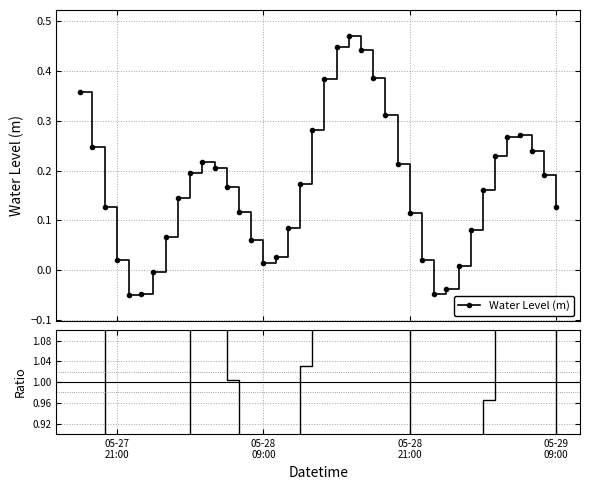

Reading right to left, transcribe all the data shown in this chart.

Water Level (m): 0.1	0.2	0.2	0.3	0.3	0.2	0.2	0.1	0.0	-0.0	-0.0	0.0	0.1	0.2	0.3	0.4	0.4	0.5	0.4	0.4	0.3	0.2	0.1	0.0	0.0	0.1	0.1	0.2	0.2	0.2	0.2	0.1	0.1	-0.0	-0.0	-0.1	0.0	0.1	0.2	0.4
Ratio: 0.8	1.1	1.4	1.6	1.6	1.4	1.0	0.5	0.1	-0.2	-0.3	0.1	0.7	1.3	1.9	2.3	2.7	2.8	2.7	2.3	1.7	1.0	0.5	0.2	0.1	0.4	0.7	1.0	1.2	1.3	1.2	0.9	0.4	-0.0	-0.3	-0.3	0.1	0.8	1.5	2.1